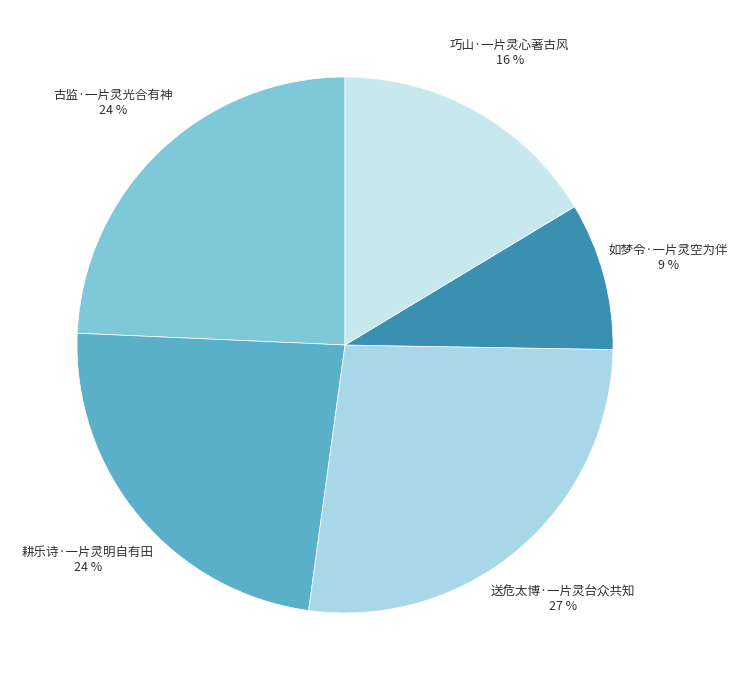

Combined, do 巧山·一片灵心著古风 and 耕乐诗·一片灵明自有田 account for over 50%?

No